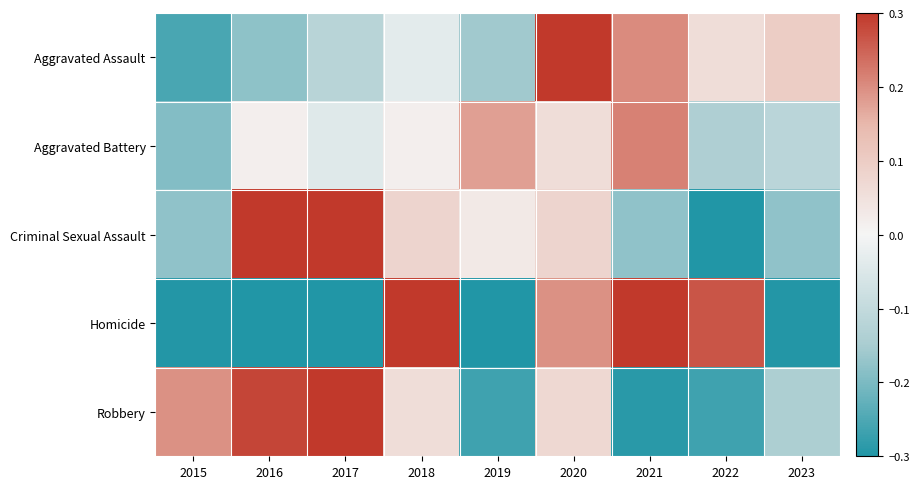

What is the total value across all series at 2020?

0.8